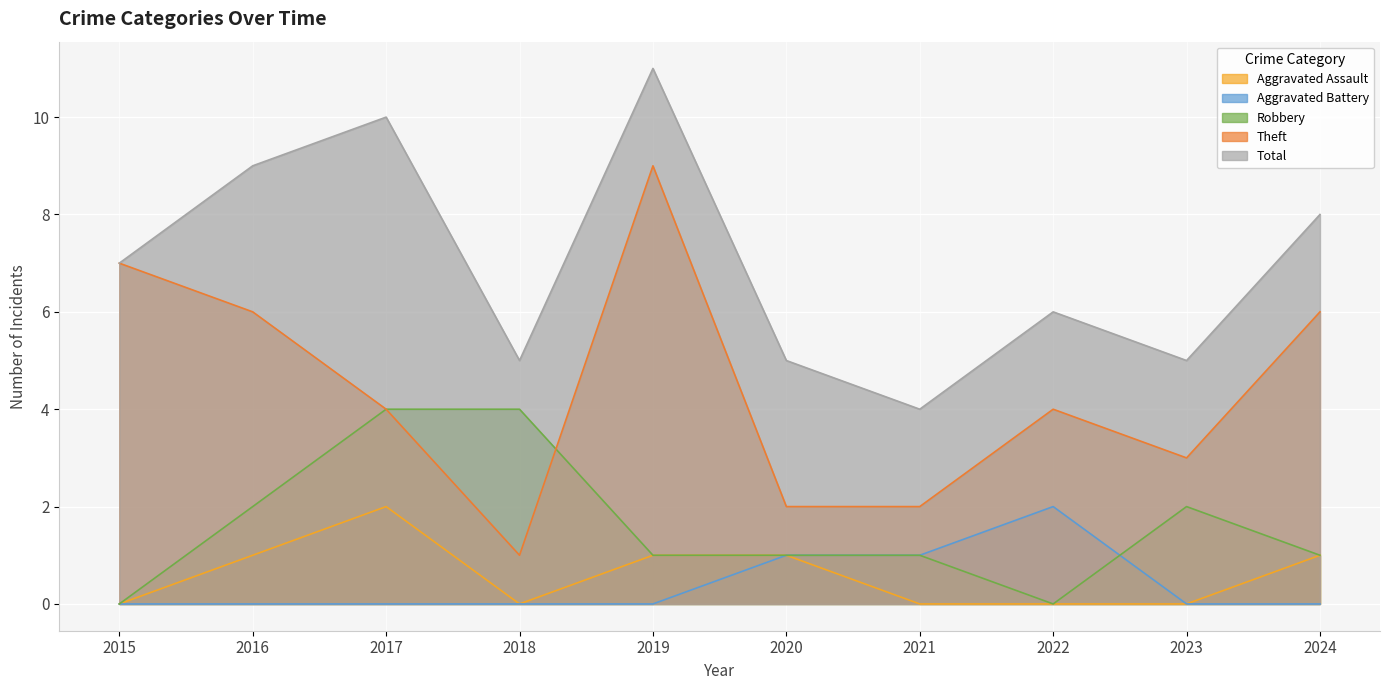

Which label corresponds to the largest value in the chart?

2019